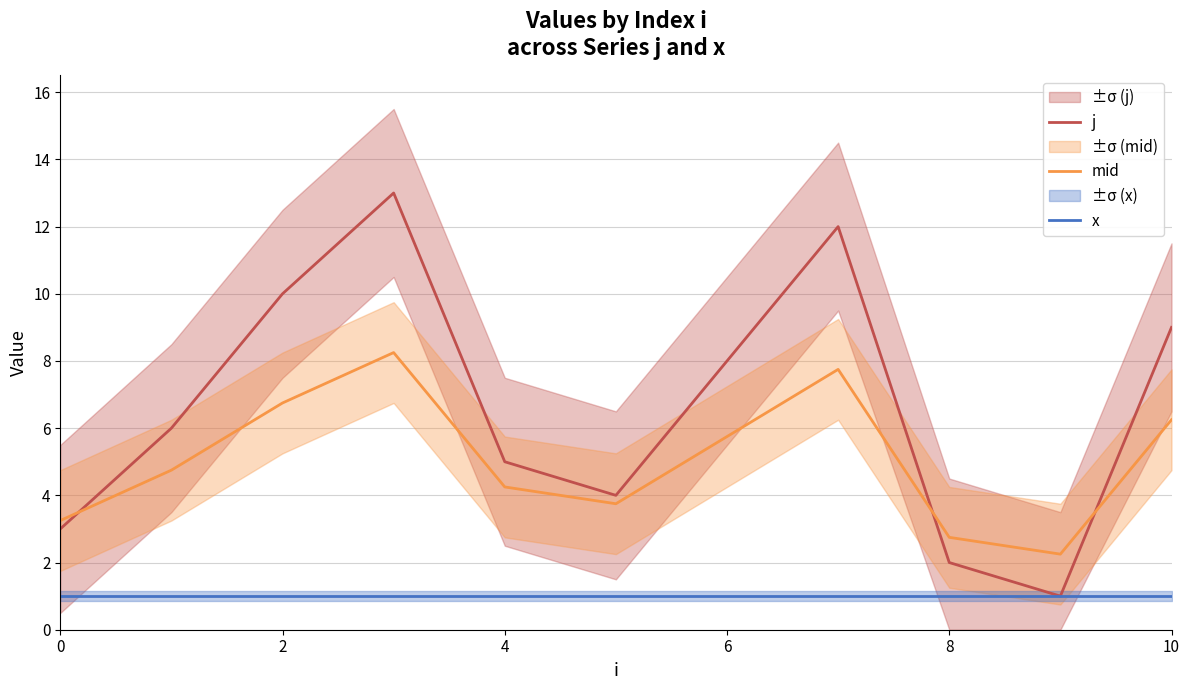

Is this an area chart (filled region under the line)?

No